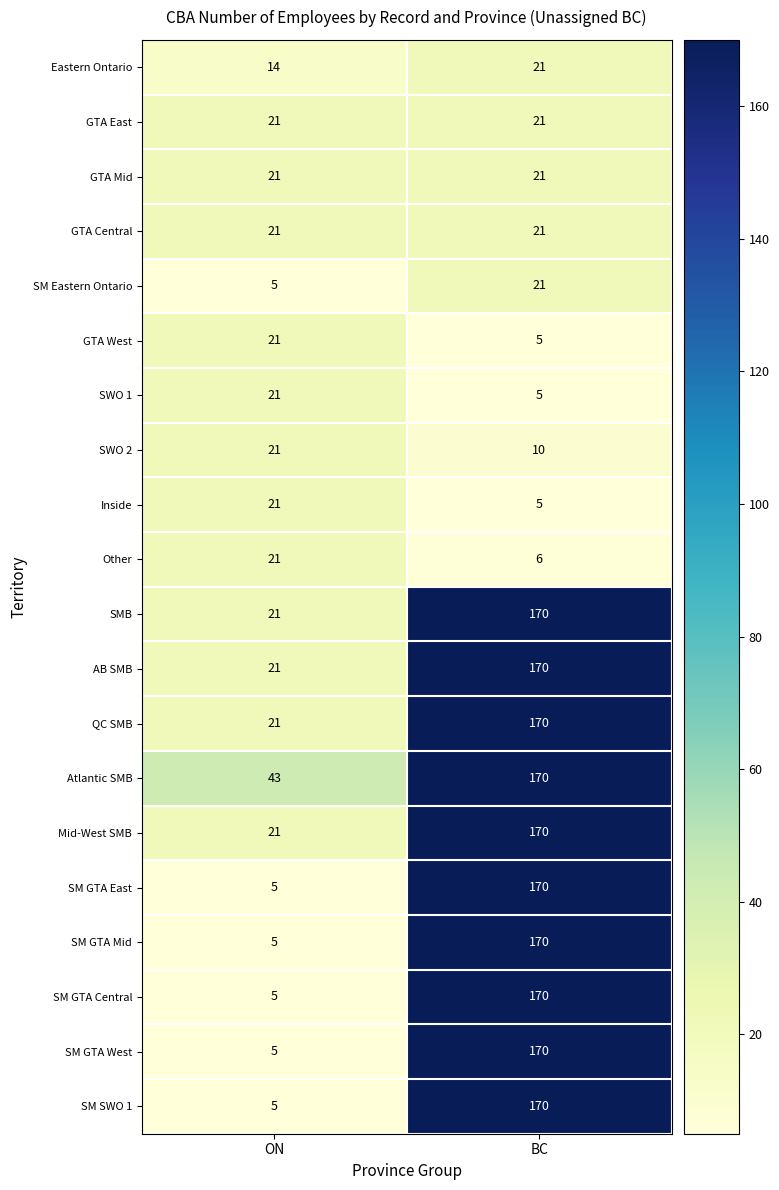

The value of SM SWO 1 at ON is 9. True or false?

False